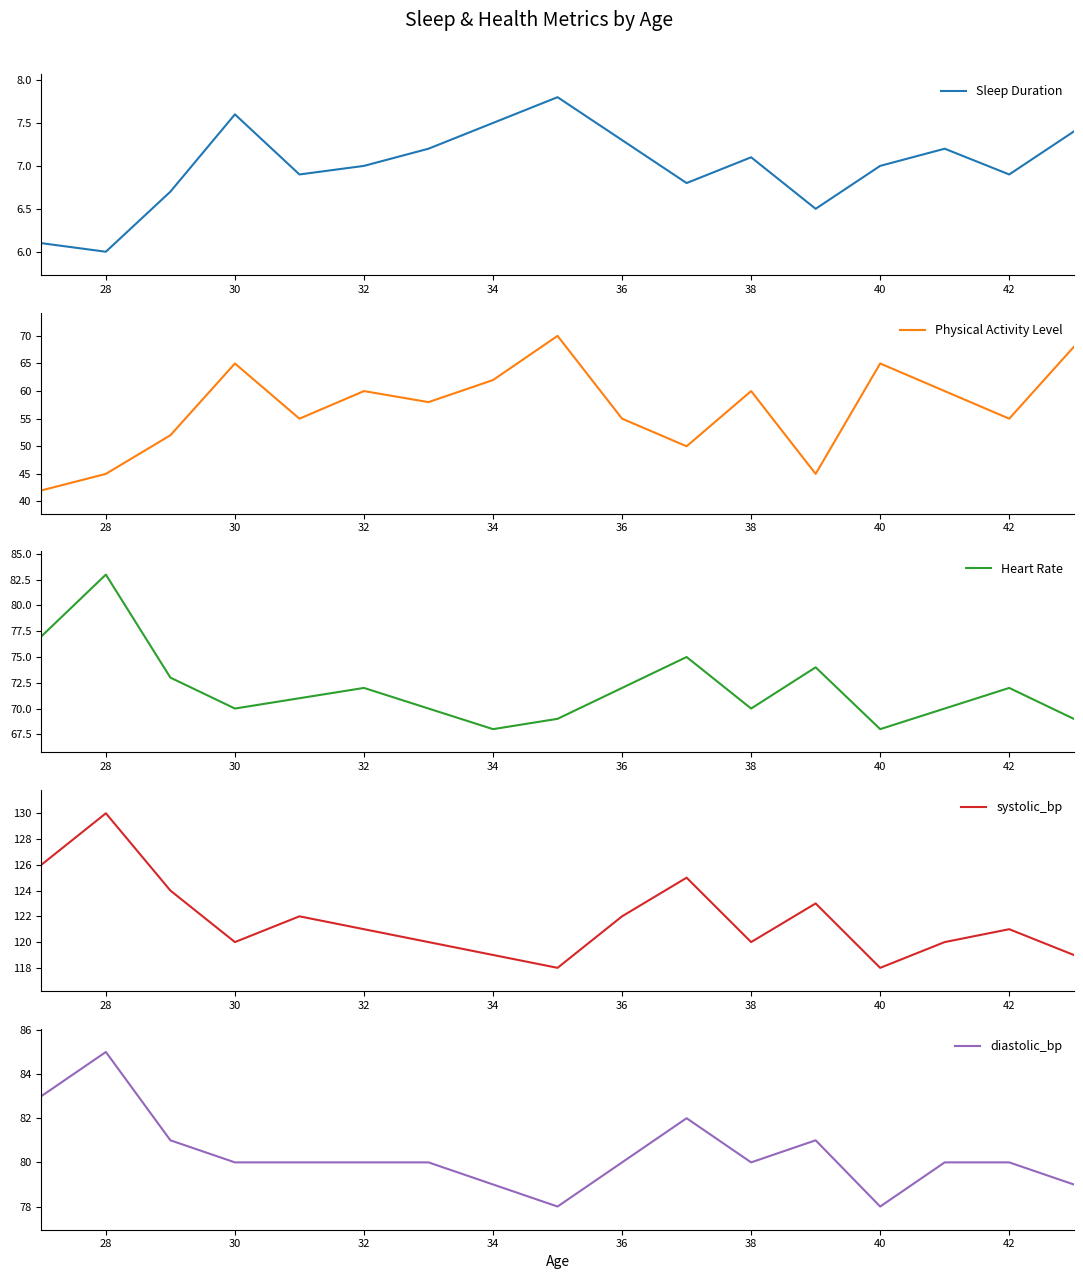

At which category does the chart reach its peak across all series?

28